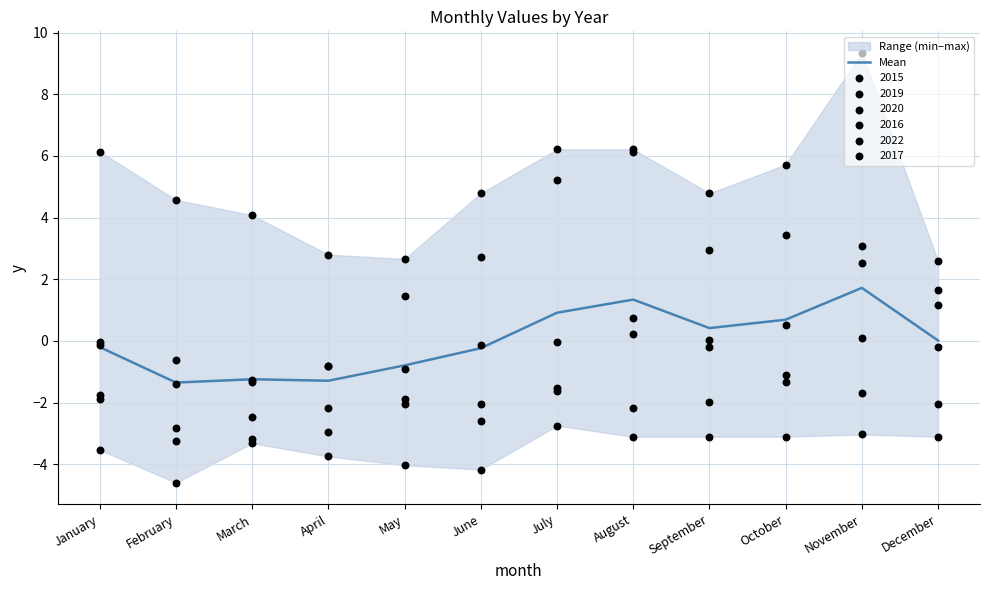

Which has a higher value, November or February?

November